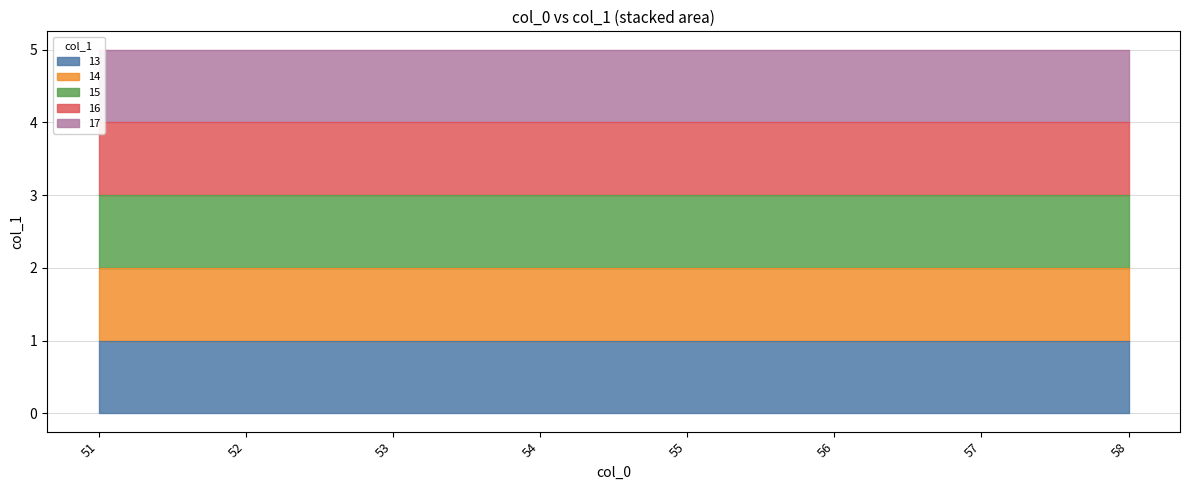

How many values are between 14 and 16?

24